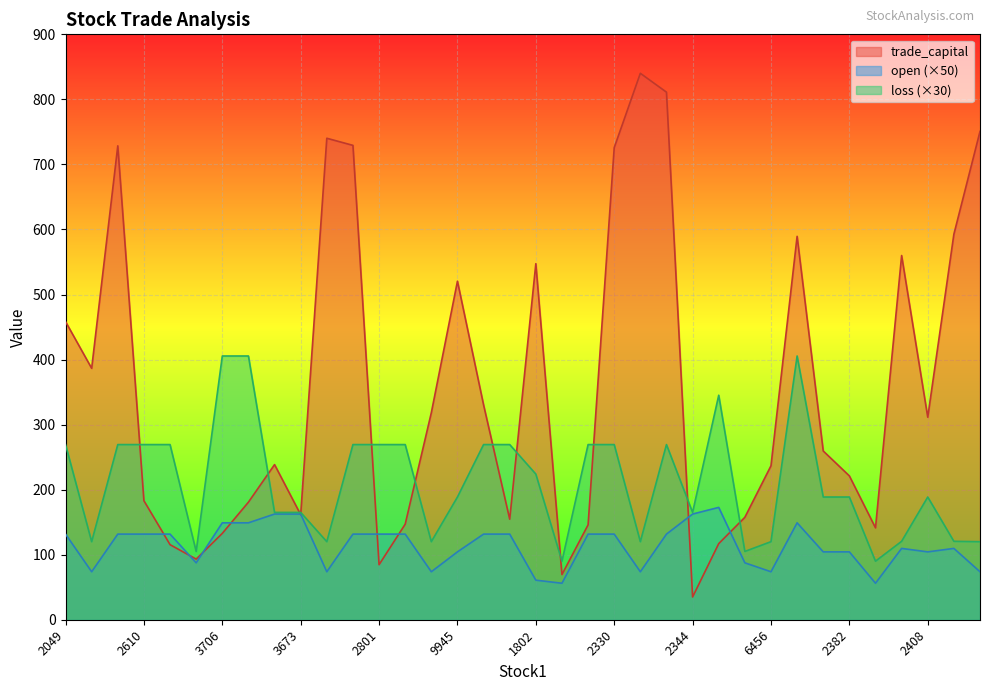

At 2888, list the series in order from smallest to largest.

open, loss, trade_capital